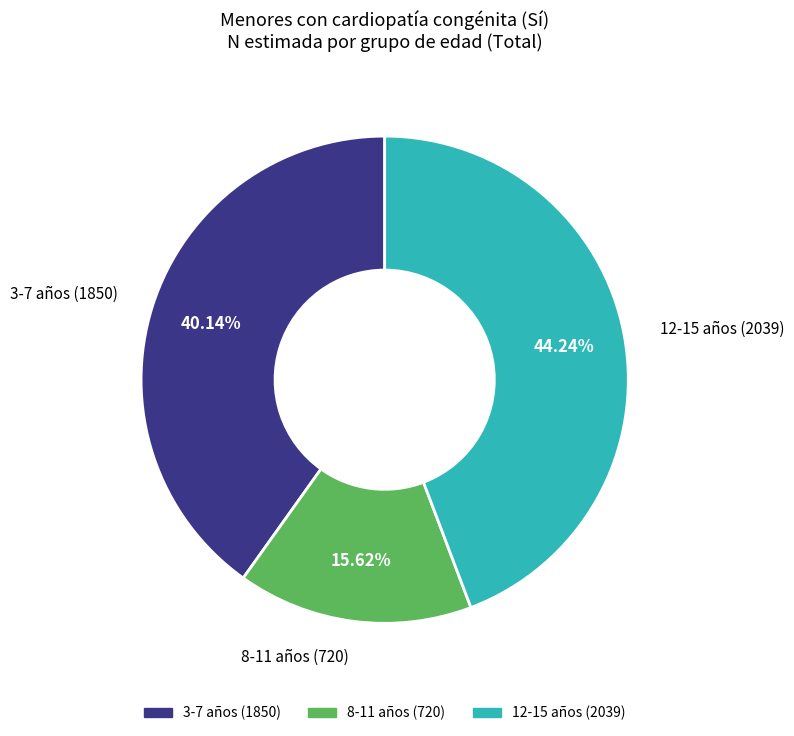

Is there a majority slice in this chart?

No